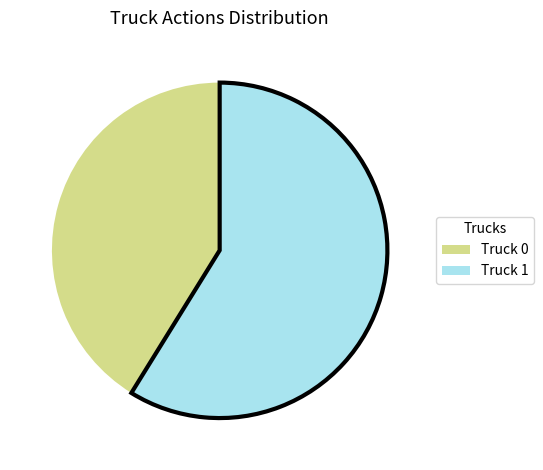

Rank the categories by value from highest to lowest.

Truck 1, Truck 0